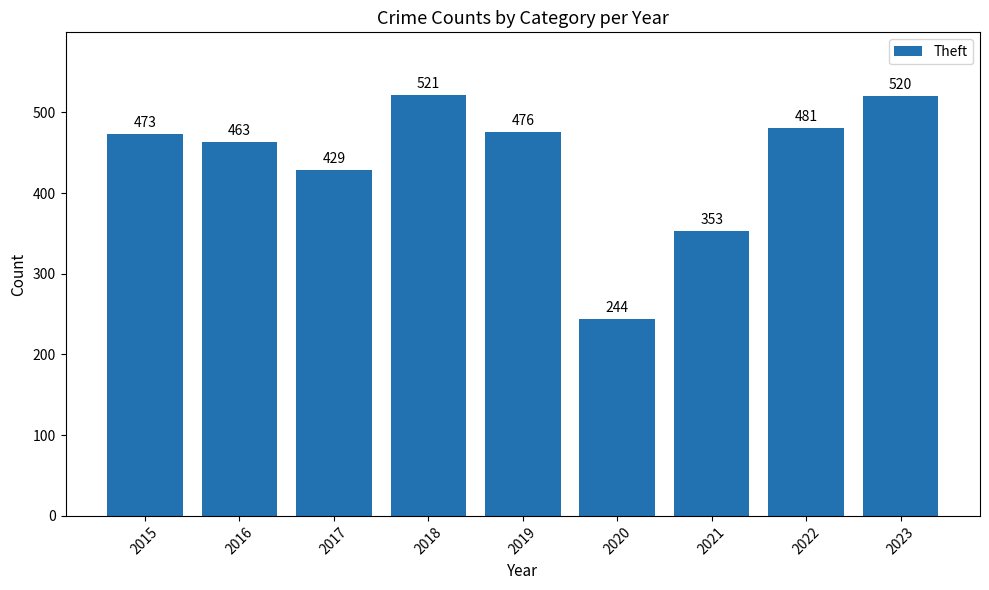

Between 2022 and 2021, which is larger?

2022